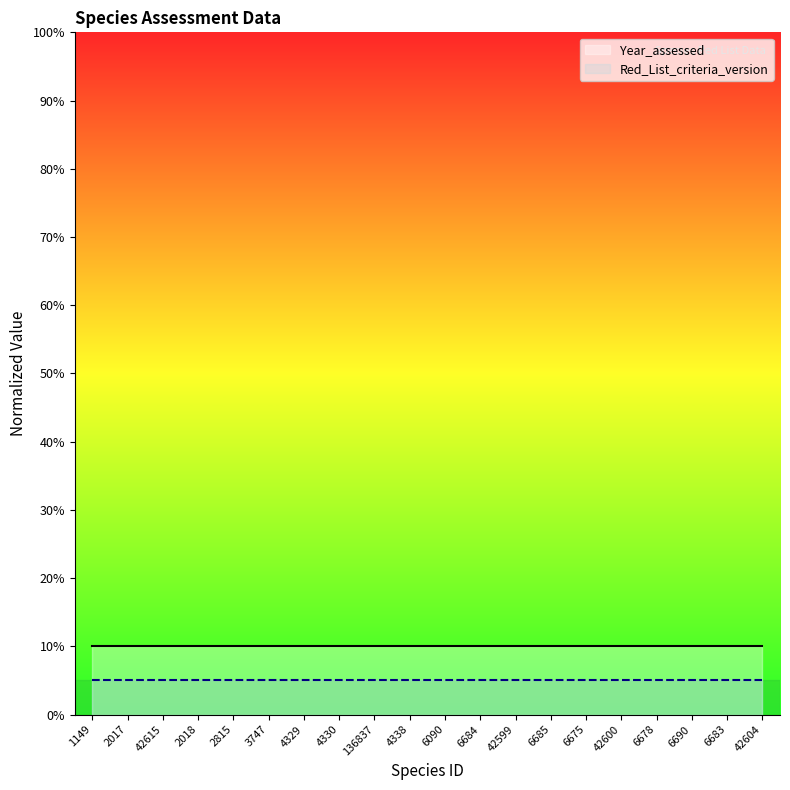

True or false: Year_assessed and Red_List_criteria_version cross at least once.

False